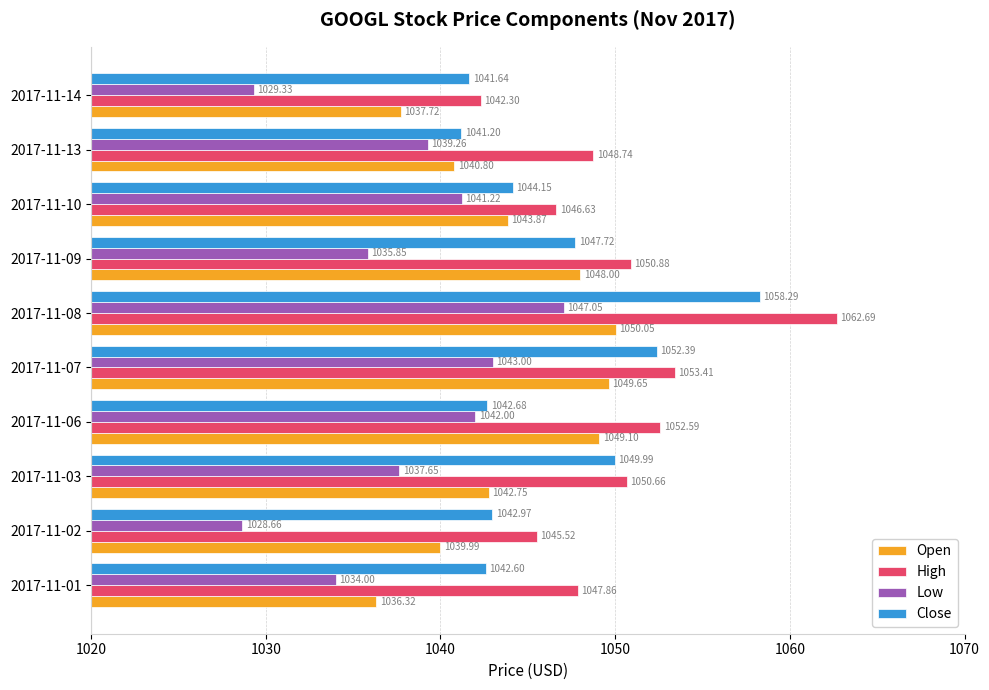

Which series has the largest range (max minus min)?

High